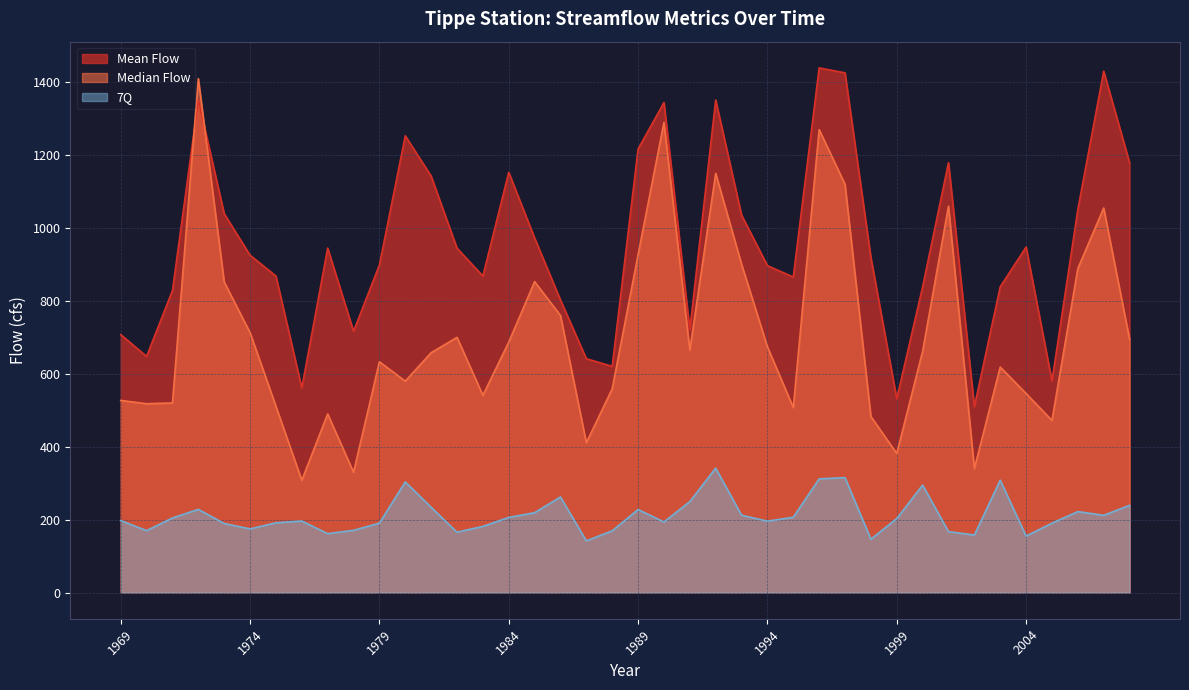

At which label does Median Flow first exceed 662?

1972